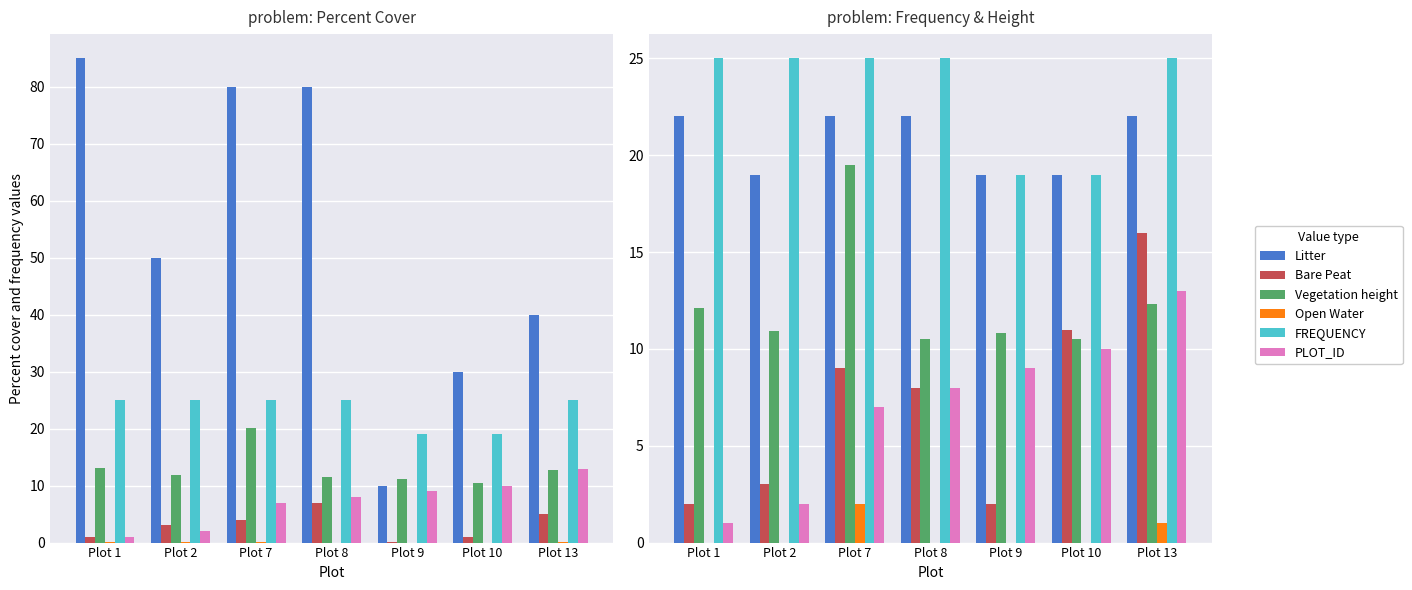

Which series changed the most between Plot 9 and Plot 13?

Bare Peat